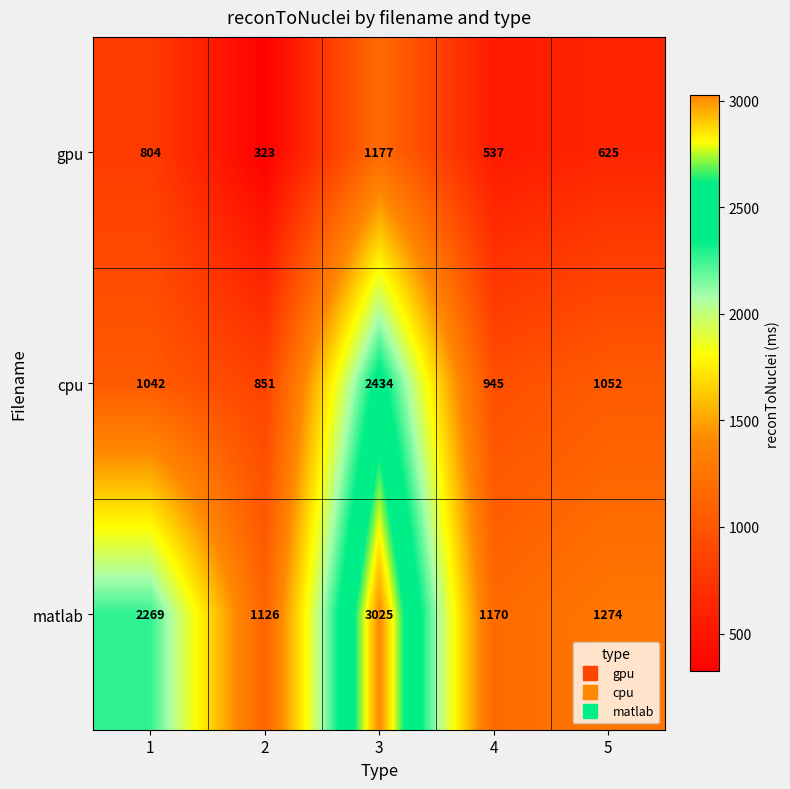

What is the difference between the cpu values at 5 and 1?

10